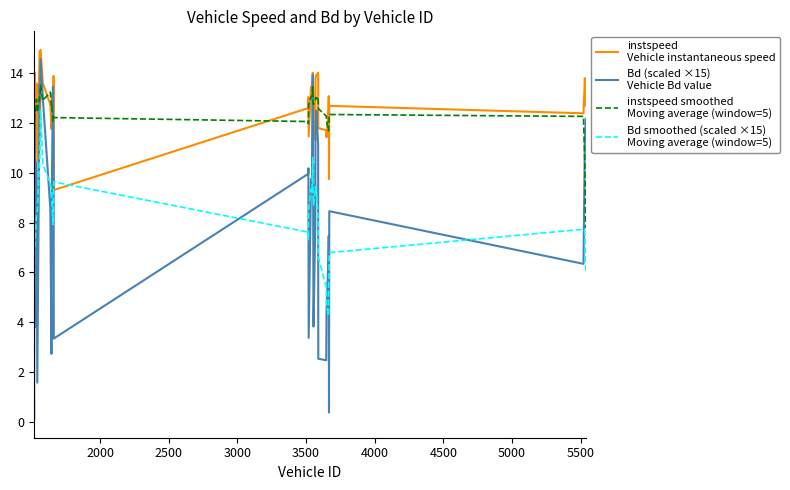

What is the maximum value shown in the chart?

14.9